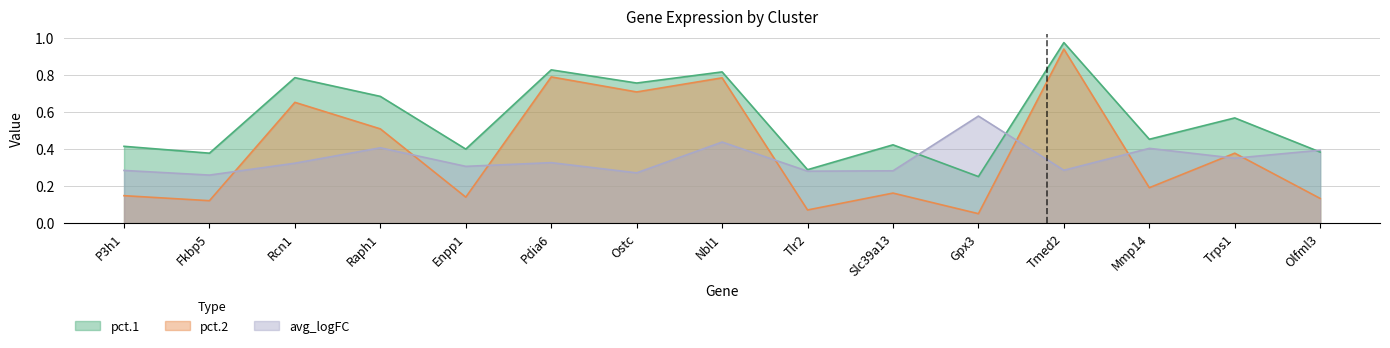

Which category has the highest value across all series?

Tmed2